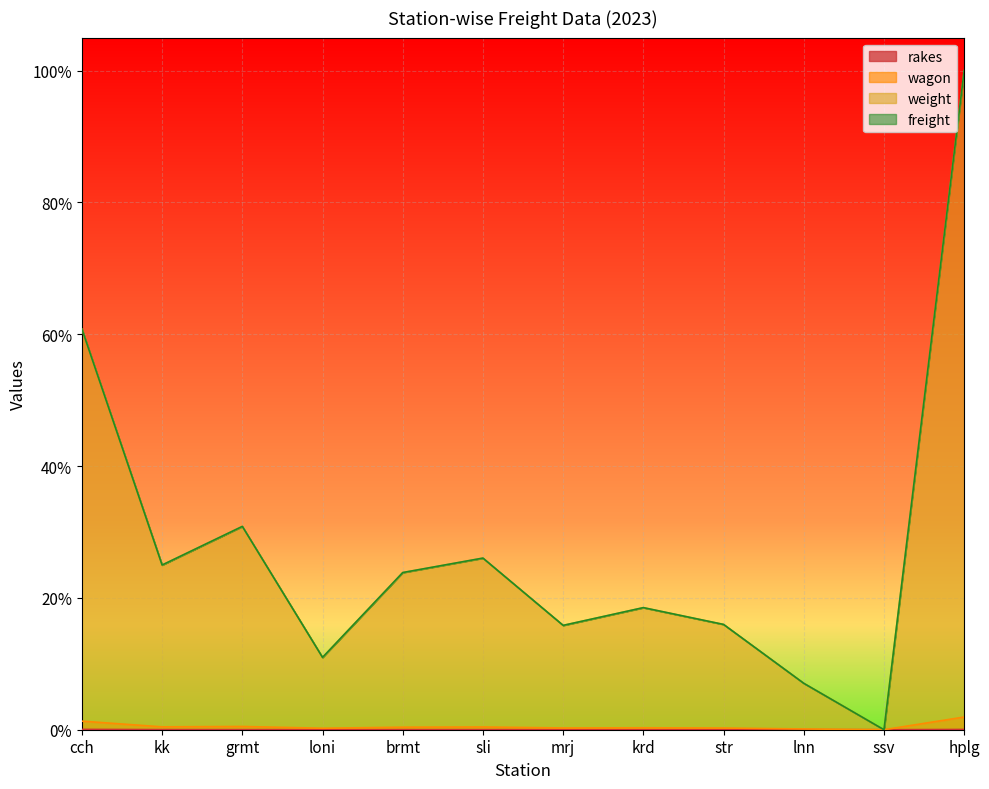

True or false: wagon and rakes cross at least once.

False